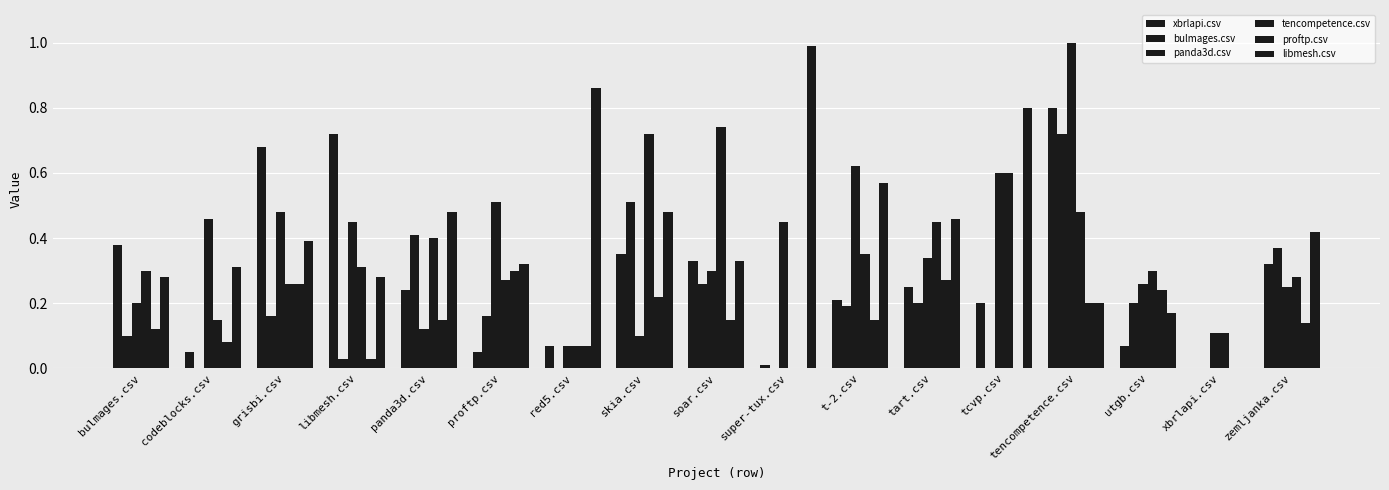

How many values in libmesh.csv are above zero?

16